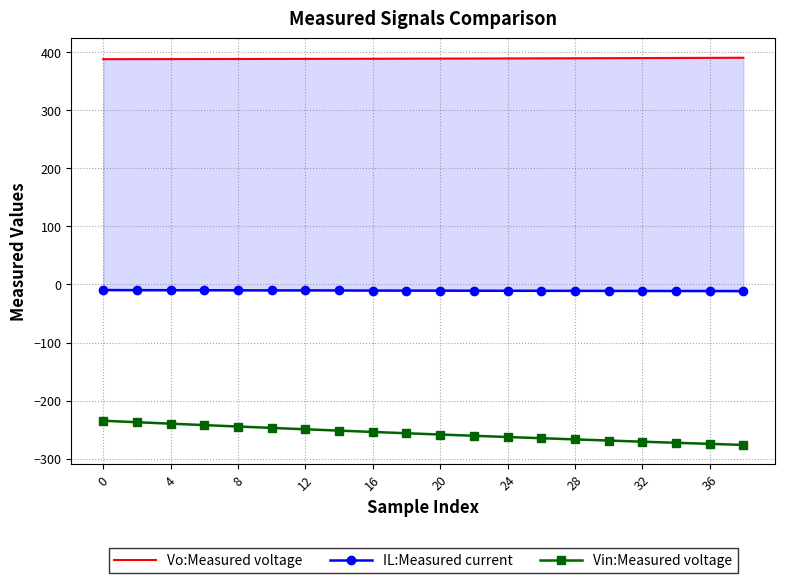

The value of Vin:Measured voltage at 16 is -254.0. True or false?

True